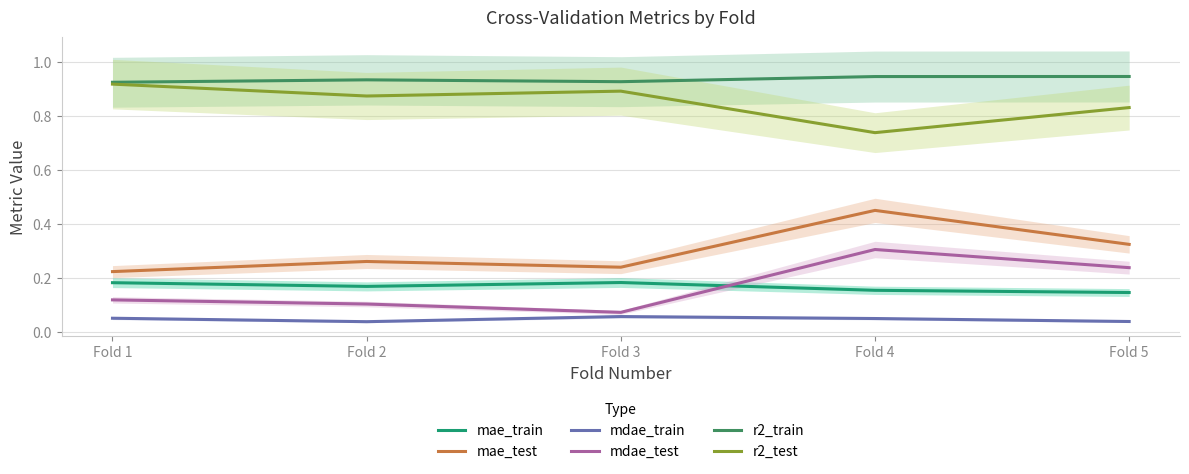

Count the mae_train values in the range 0 to 1.

5